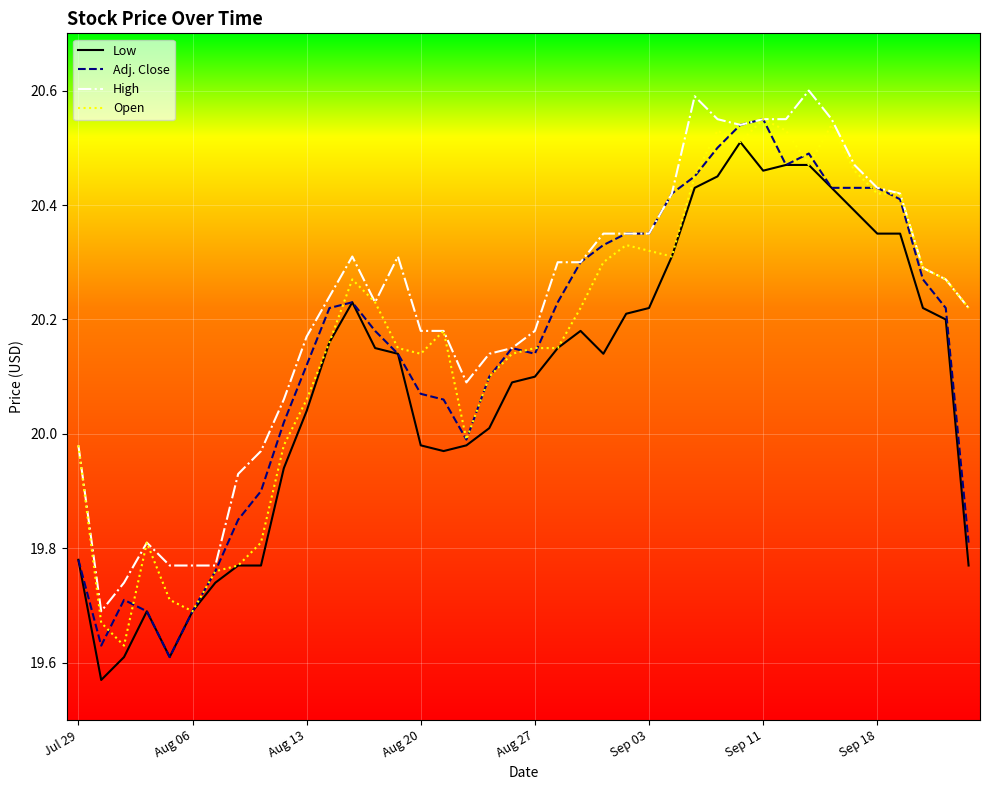

Which series has the largest total across all categories?

High